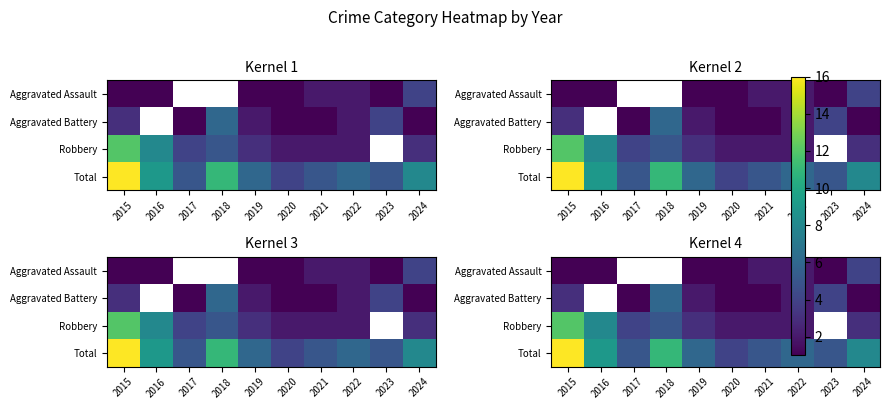

What is the difference between the maximum and minimum values in the row_2 series?

10.0